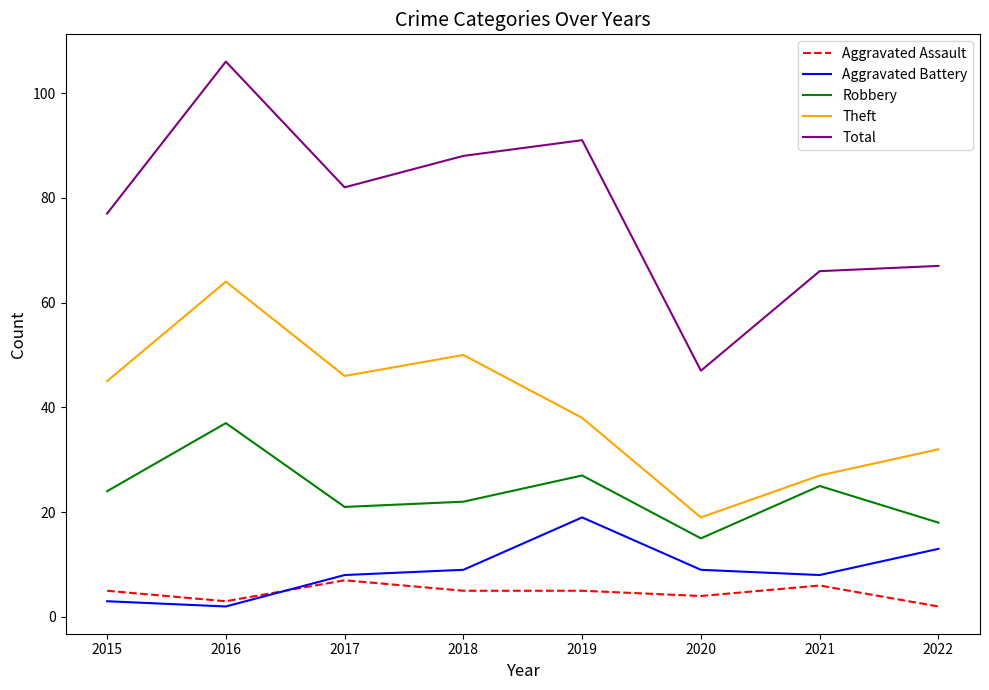

Is it true that Total equals 123 at 2017?

False